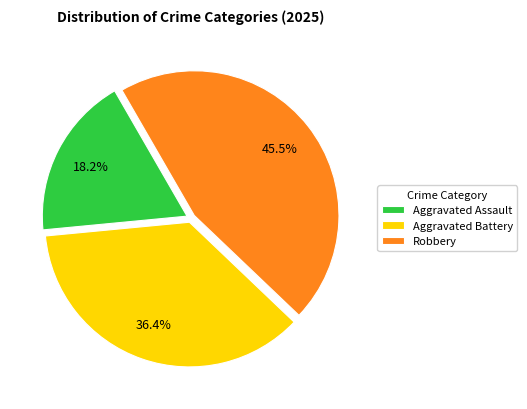

True or false: Aggravated Battery accounts for 36% of the total.

True